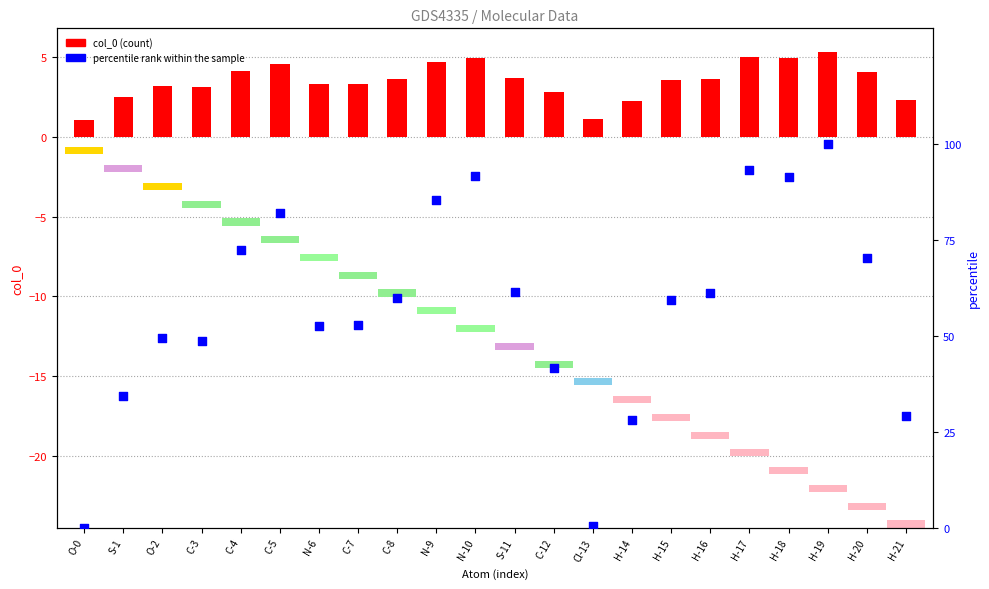

Which series has the largest total across all categories?

percentile rank within the sample